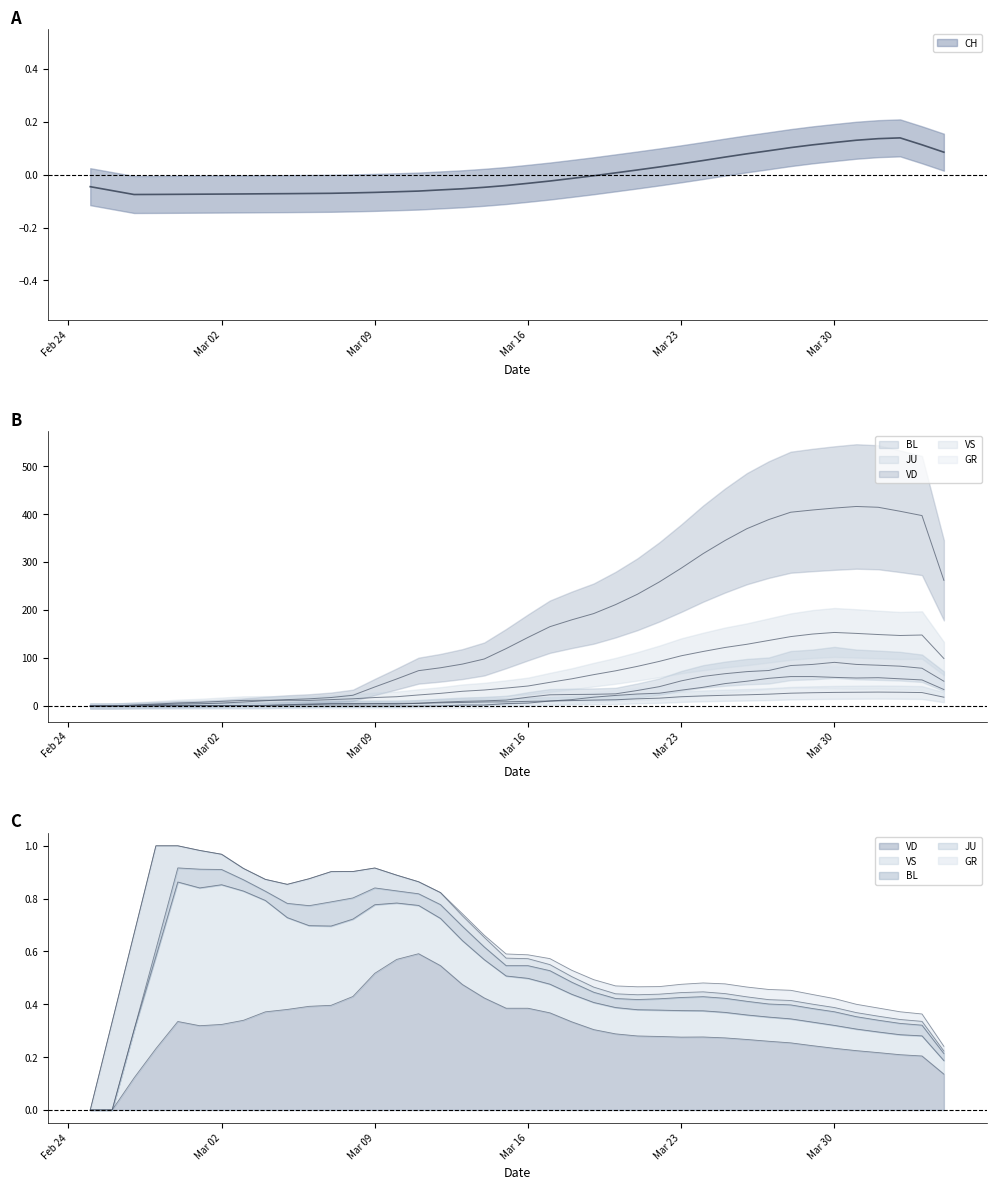

How many values in the GR series exceed 6?

19